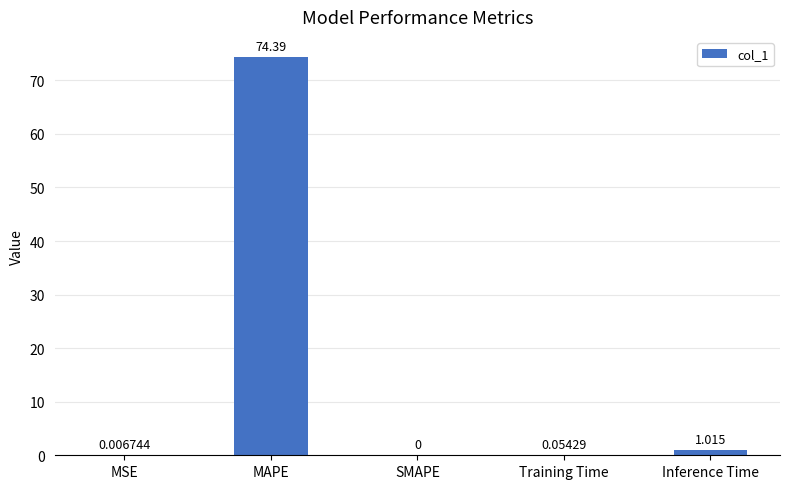

At which category does the chart reach its peak across all series?

MAPE